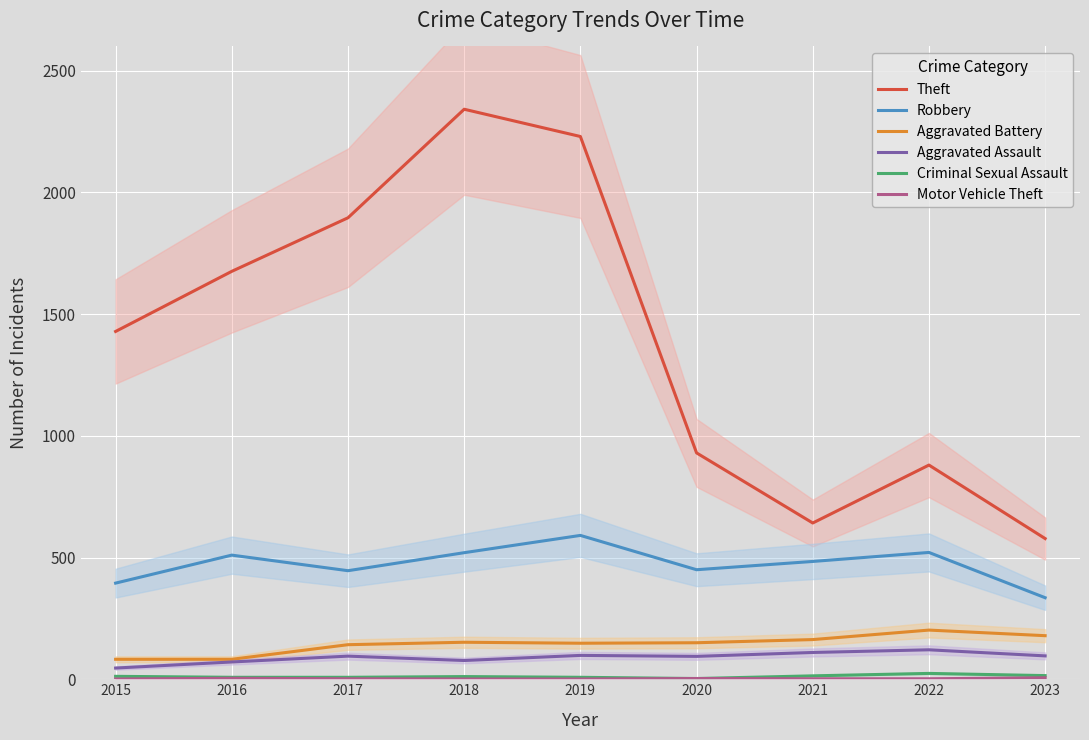

True or false: Aggravated Assault and Aggravated Battery cross at least once.

False